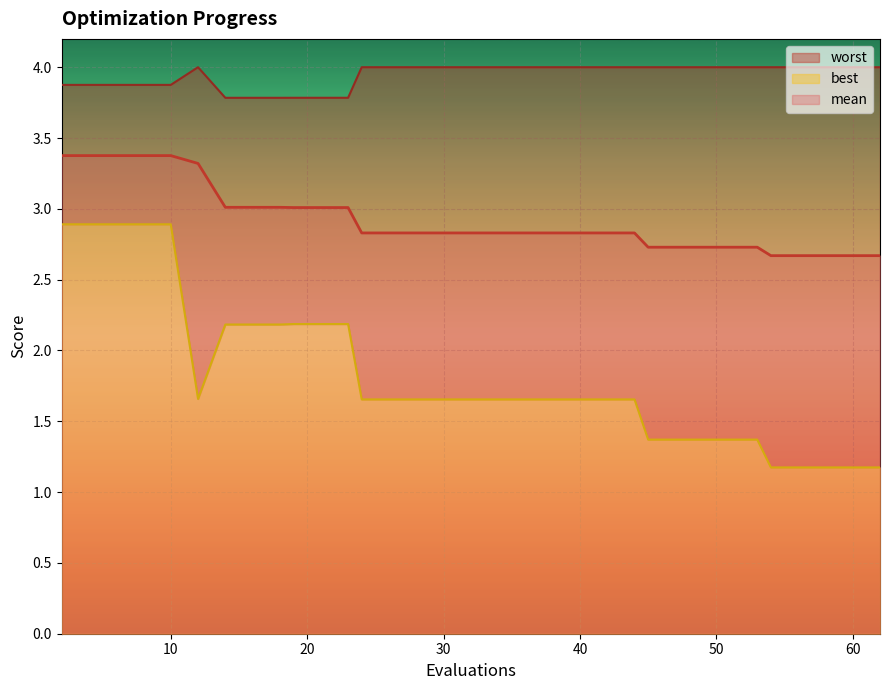

At which label is best closest to 2?

14